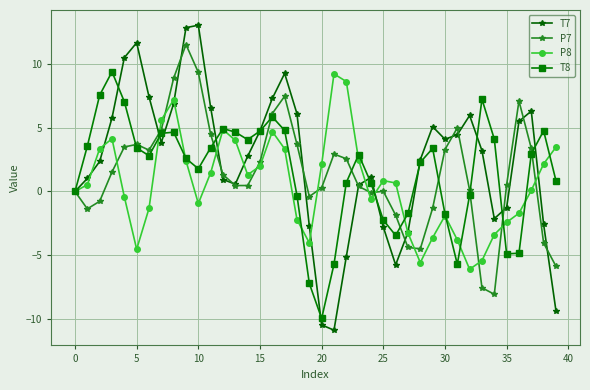

What is the greatest value displayed?

13.1